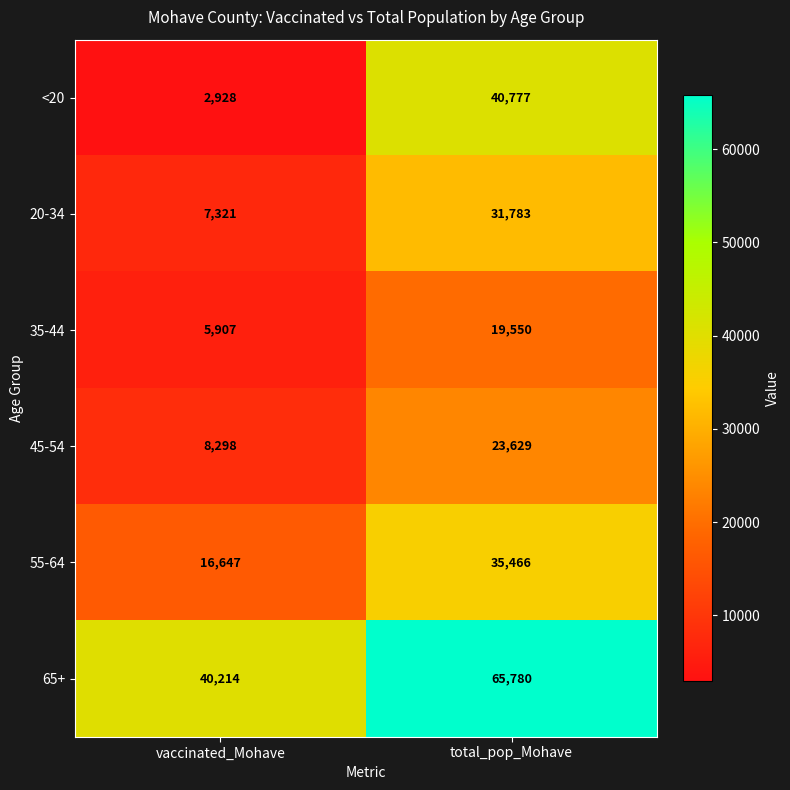

Which series has the widest spread of values?

<20